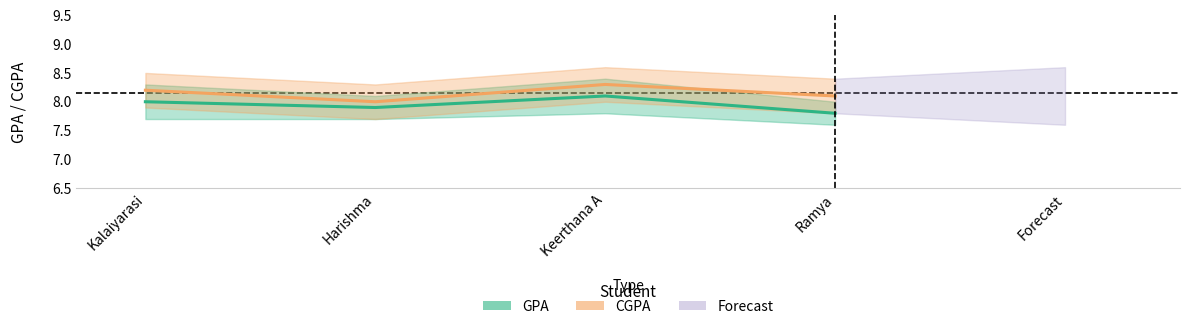

At which label does GPA first exceed 8?

Keerthana A